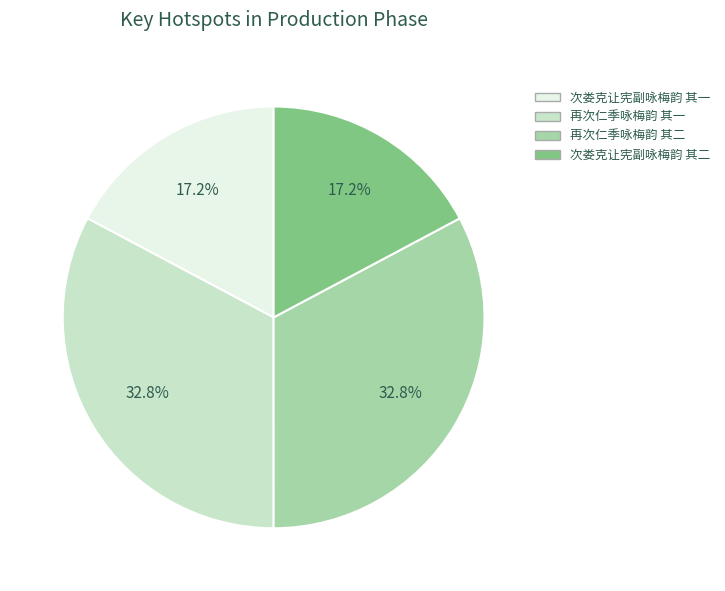

Does any single category account for the majority?

No